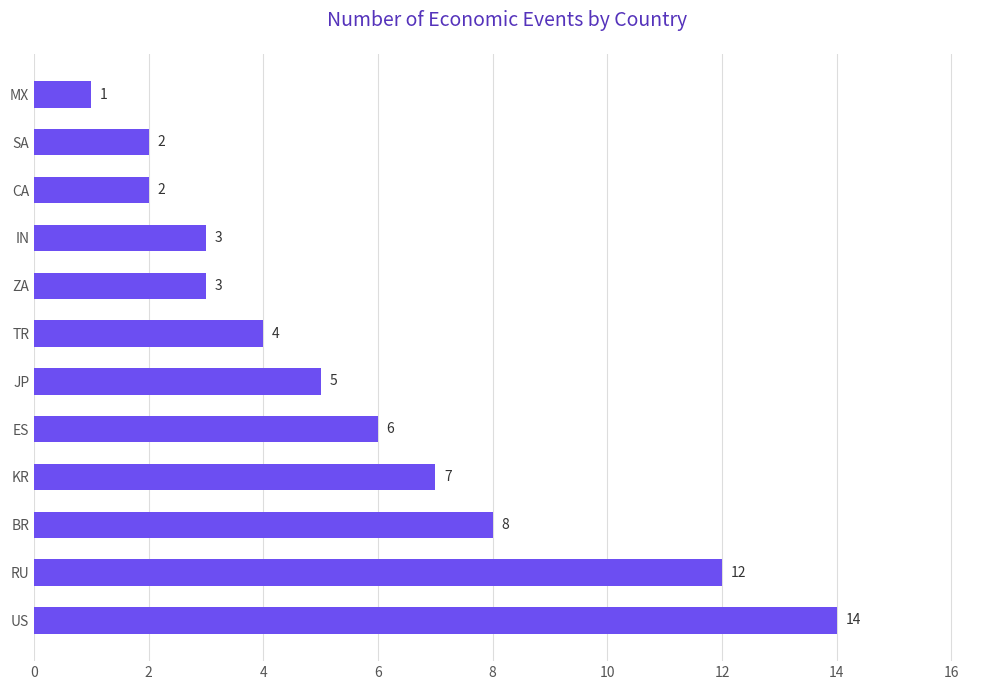

What is the difference between the second highest and minimum values?

11